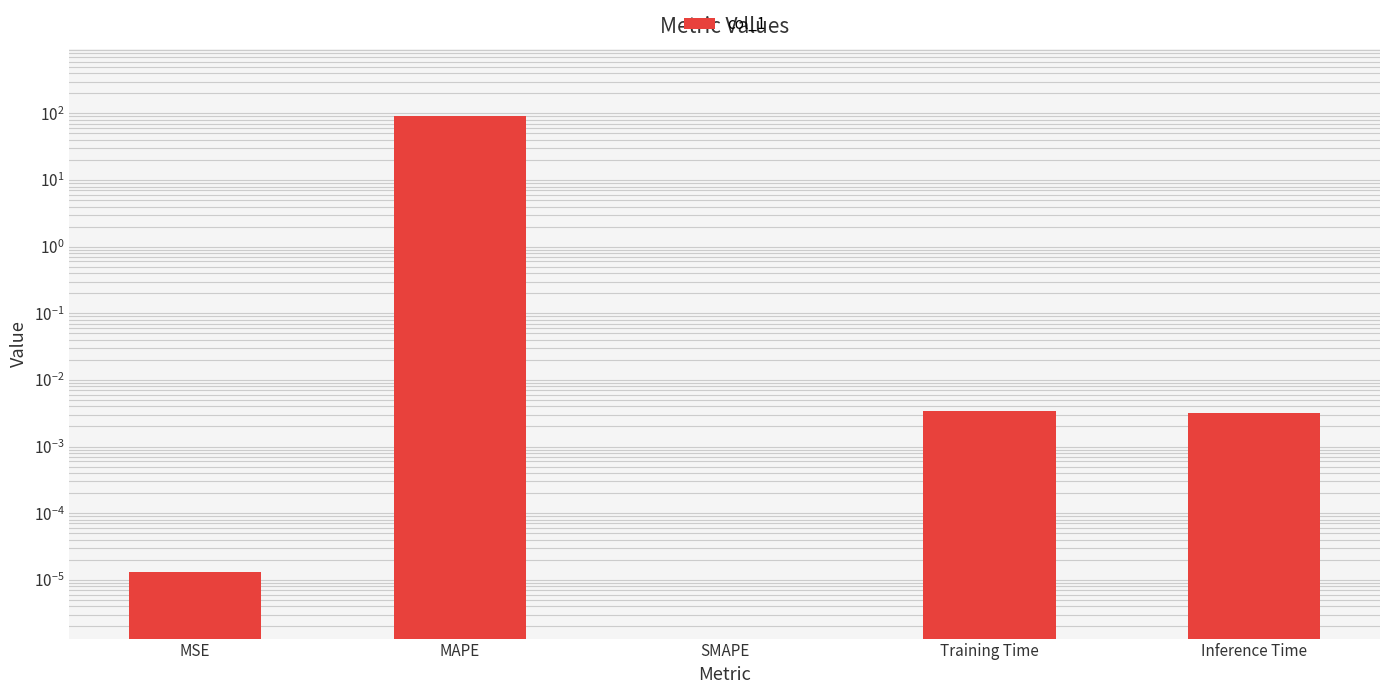

Rank the categories by value from lowest to highest.

SMAPE, MSE, Inference Time, Training Time, MAPE